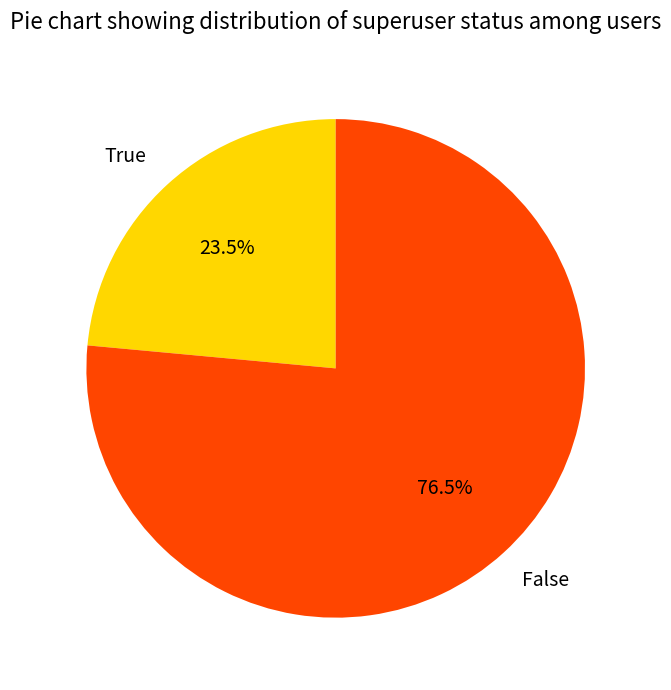

Combined, what portion of the pie is False and True?

100.0%